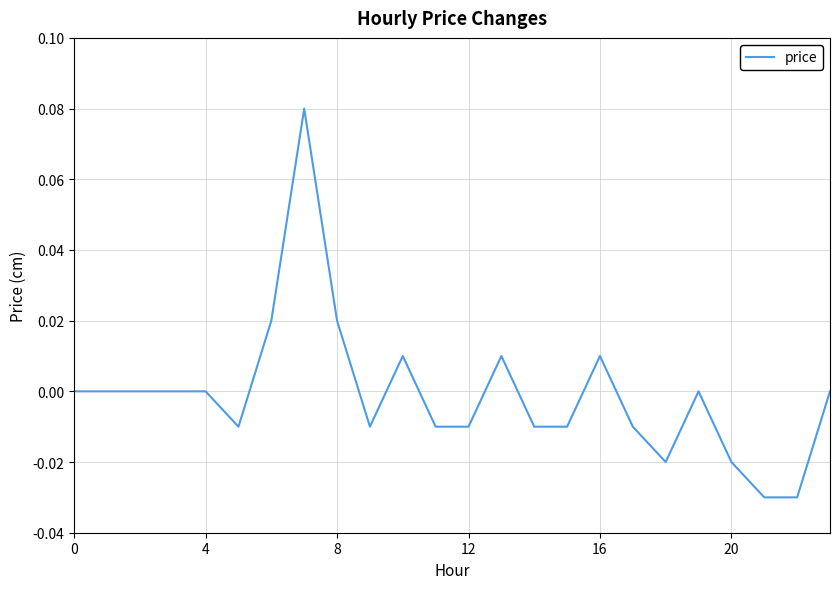

How many points are lower than both their immediate neighbors (excluding endpoints)?

3